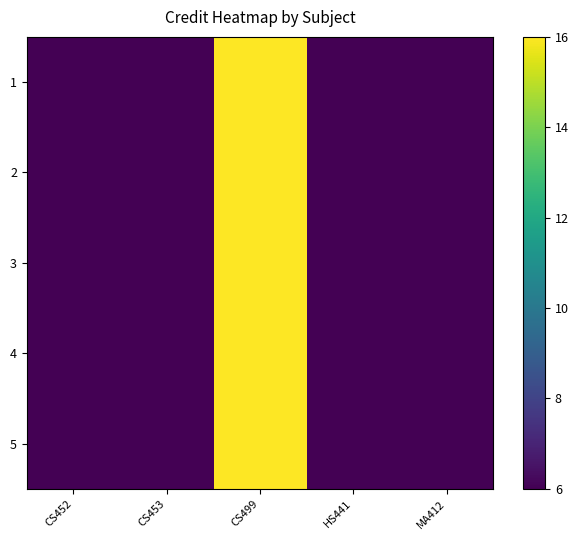

Rank the series at CS499 from highest to lowest value.

1, 2, 3, 4, 5